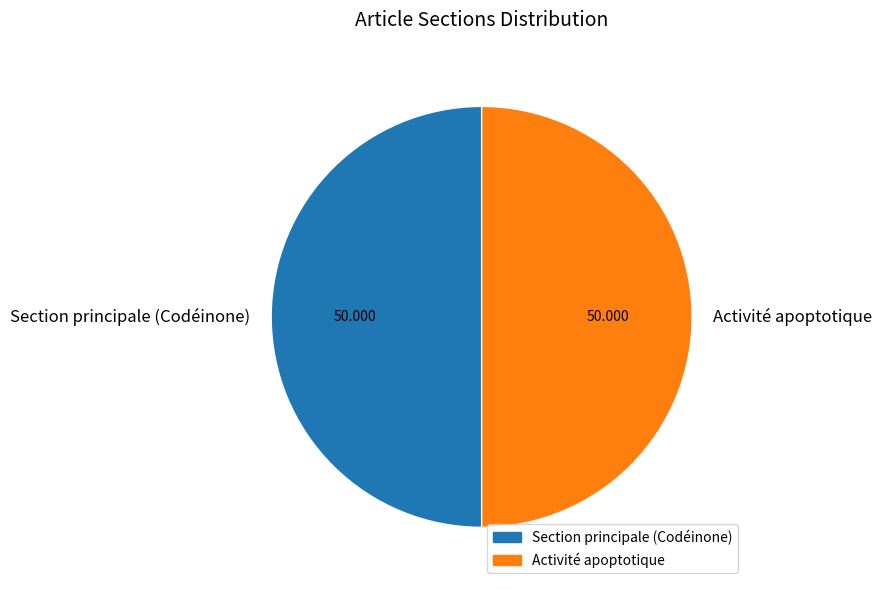

Do Activité apoptotique and Section principale (Codéinone) together represent more than half of the pie?

Yes